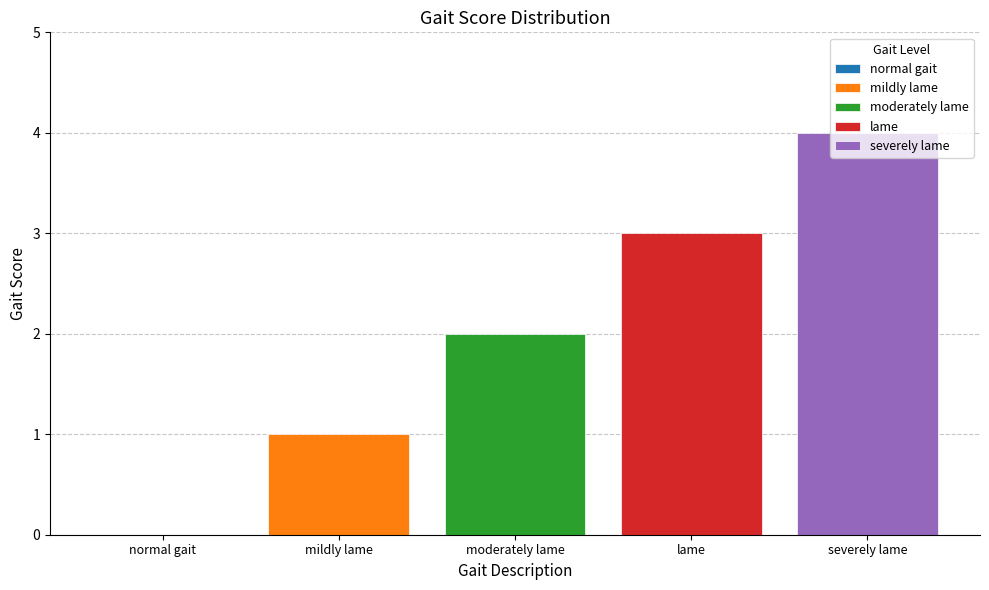

List the series in order of their peak value, lowest first.

mildly lame, moderately lame, lame, severely lame